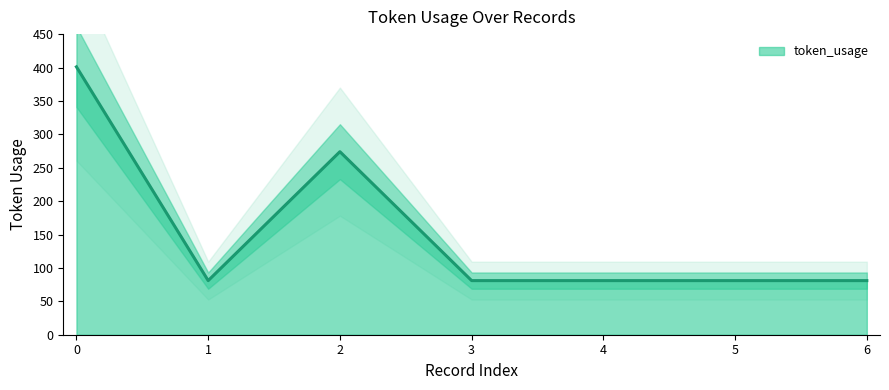

What is the smallest value displayed?

81